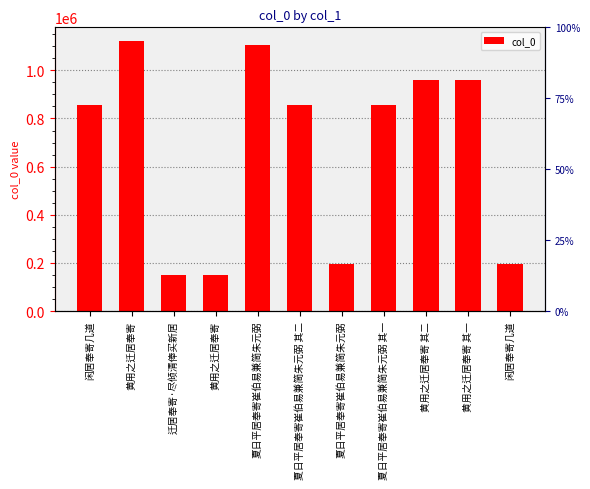

What is the change in value from 黄用之迁居奉寄 to 夏日平居奉寄崔伯易兼简朱元弼?

-926548